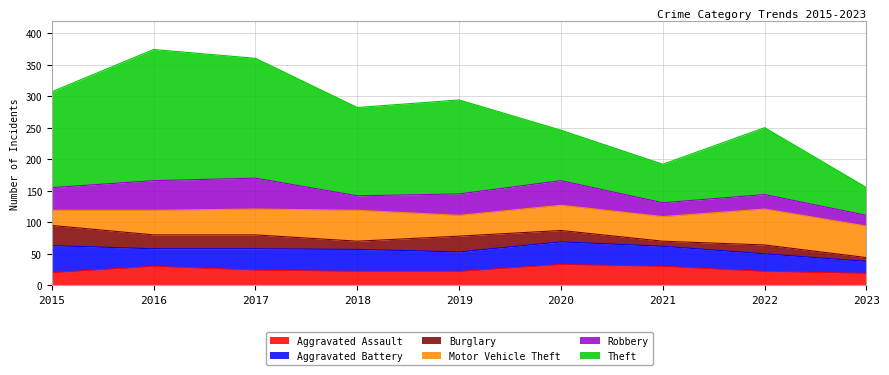

What is the value of the Motor Vehicle Theft point at the 9th from the left?

50